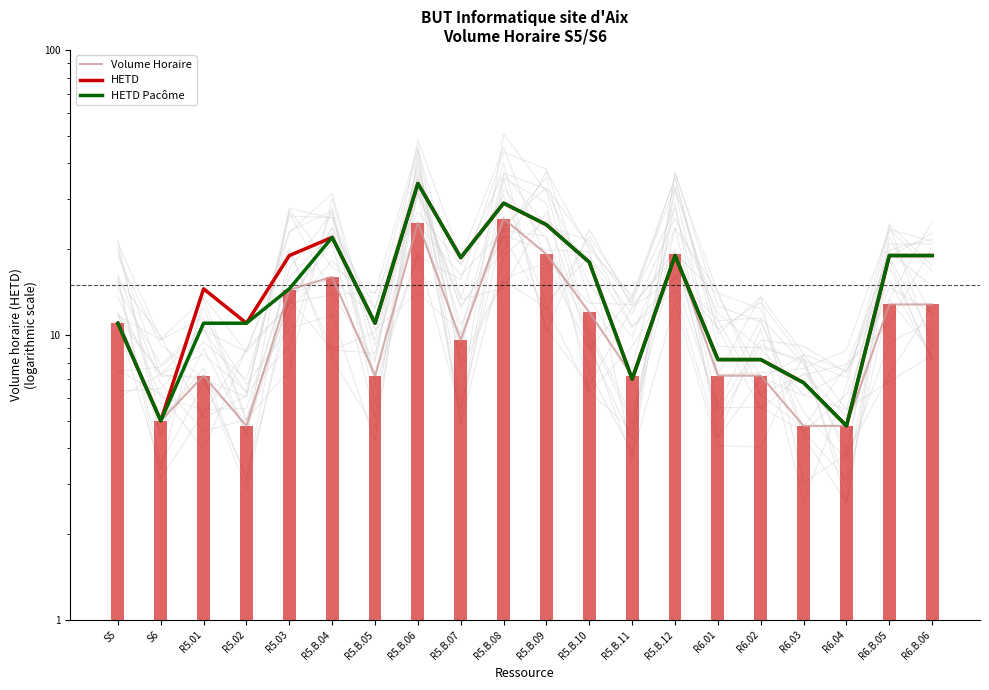

Is the value of HETD at R6.B.05 greater than the value of Volume Horaire at R5.B.10?

Yes